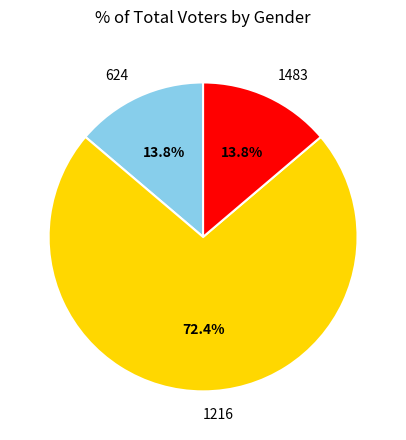

To the nearest percent, what is the difference between the largest and smallest slice percentages?

59%